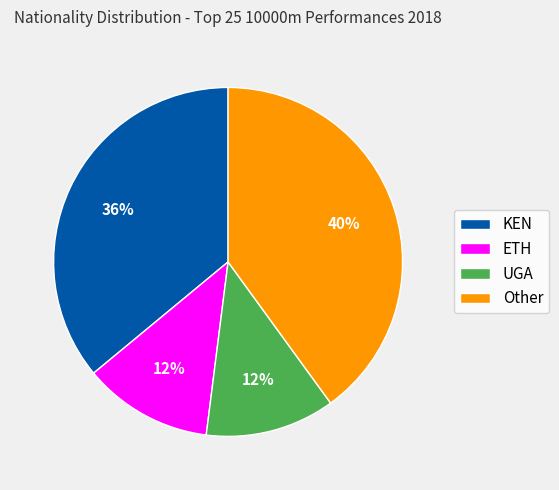

Which has a higher value, UGA or Other?

Other